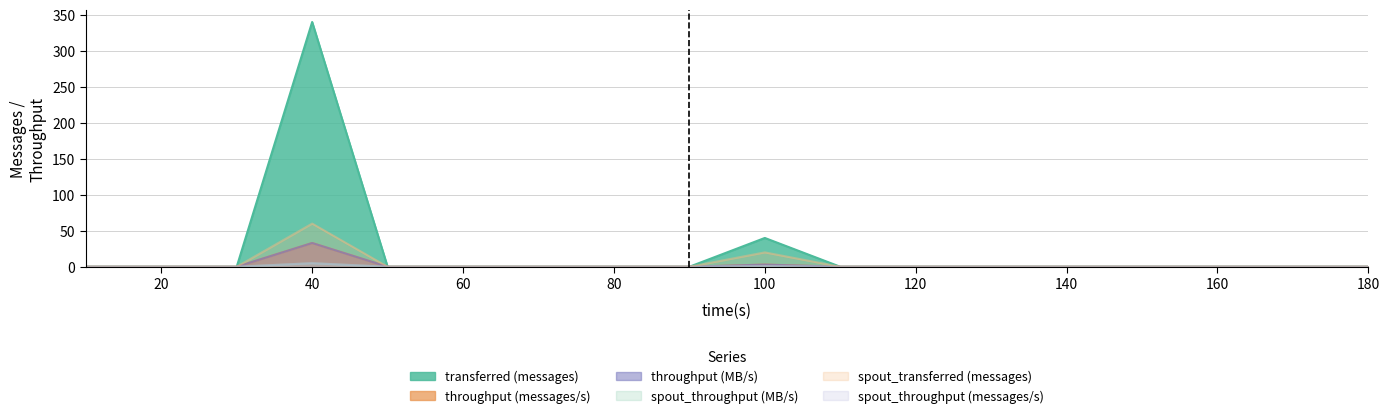

At how many categories does at least one series exceed 146?

1